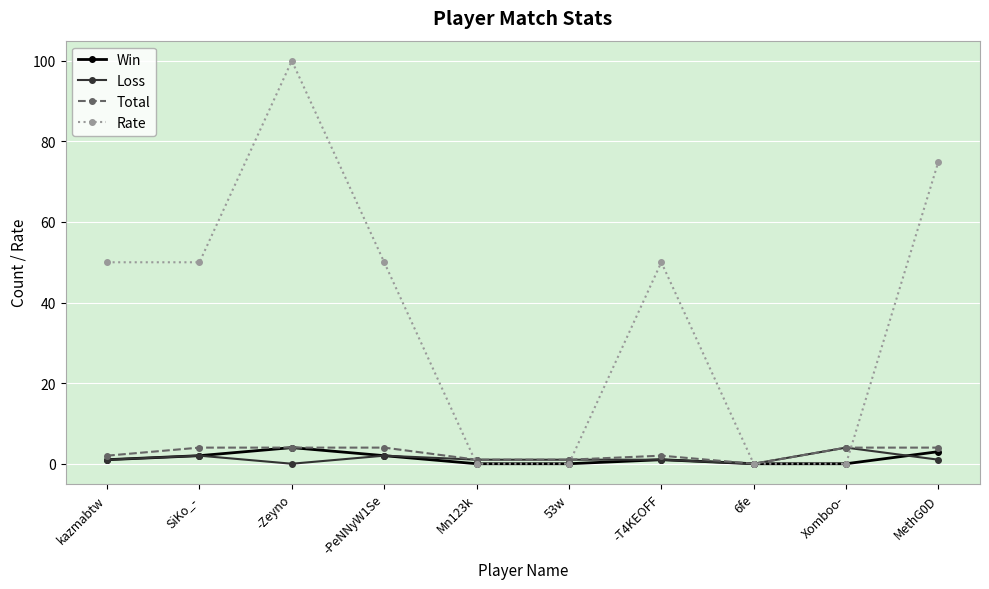

What is the label of the 6th point from the right?

Mn123k